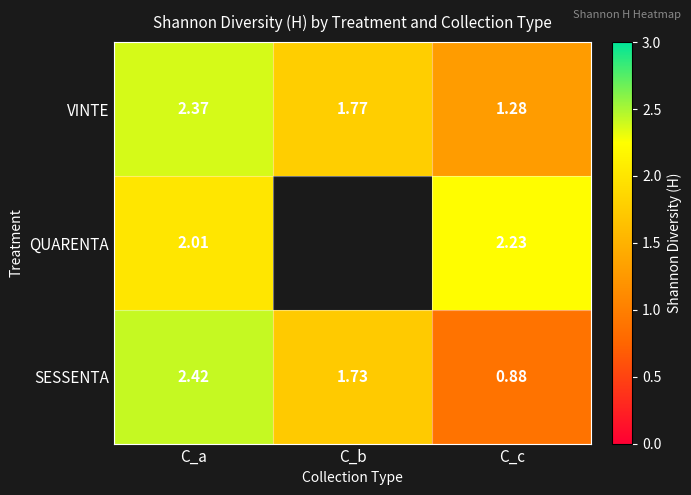

At how many categories does at least one series exceed 2?

2